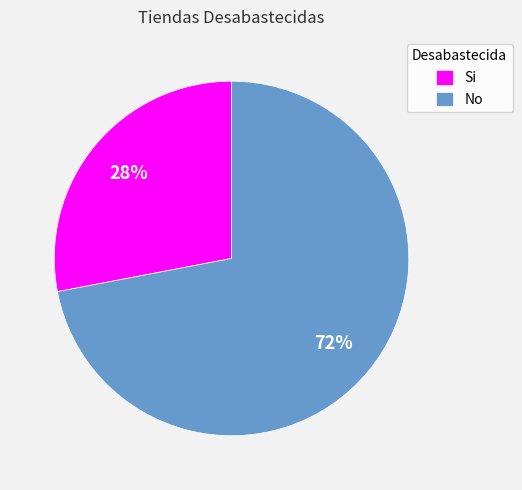

How many segments does this pie chart have?

2